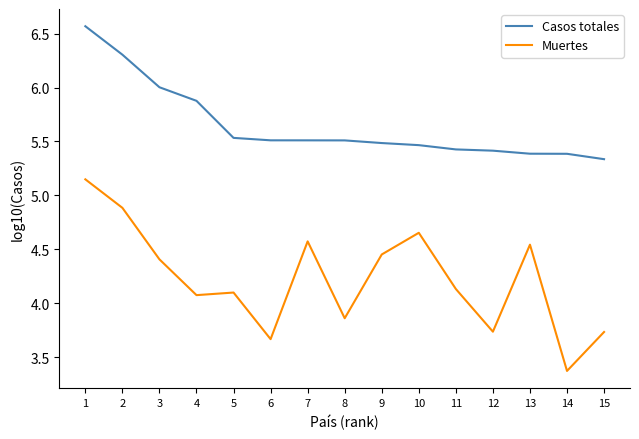

What is the total value across all series at 5?

9.6